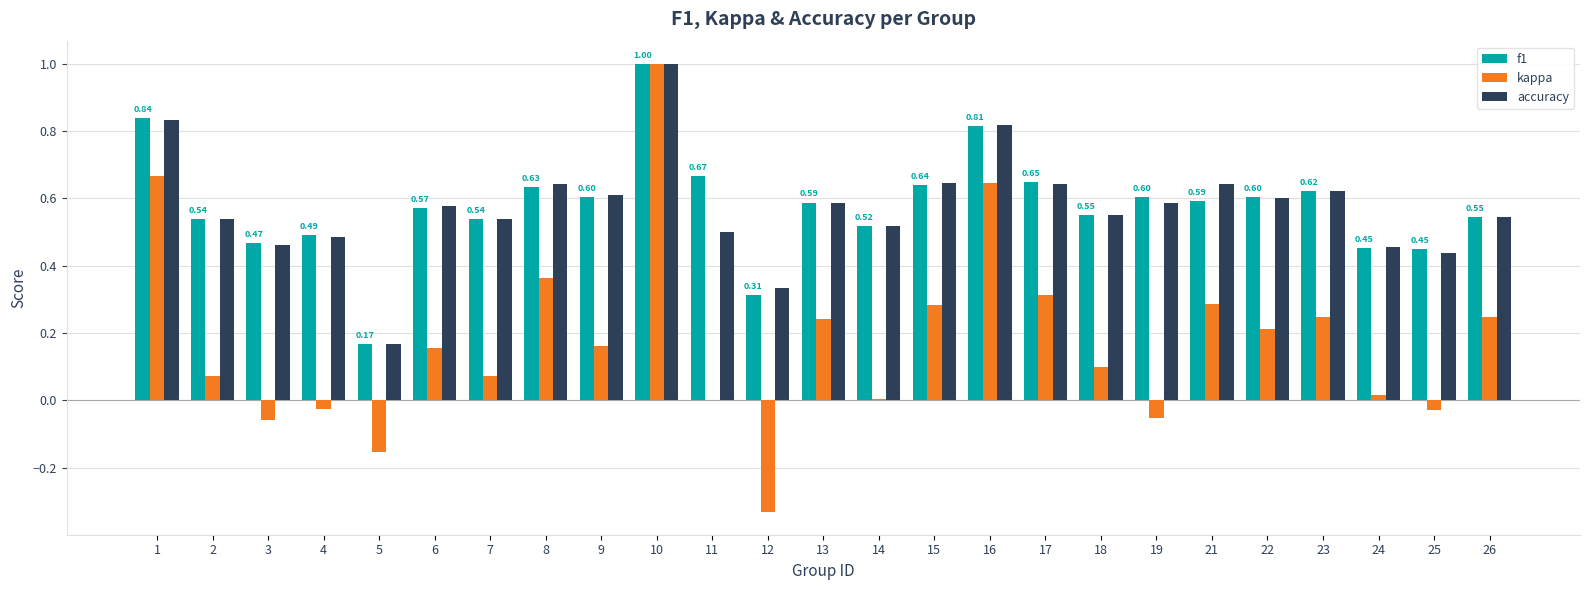

What is the sum of all kappa values?

4.4